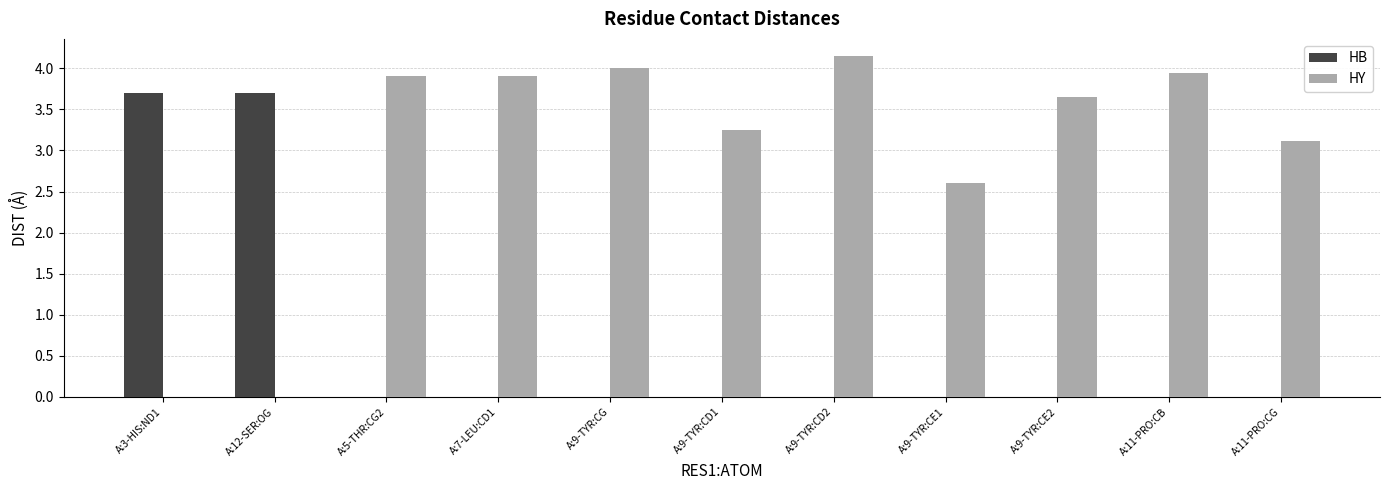

Which series changed the most between A:9-TYR:CD2 and A:9-TYR:CE2?

HY